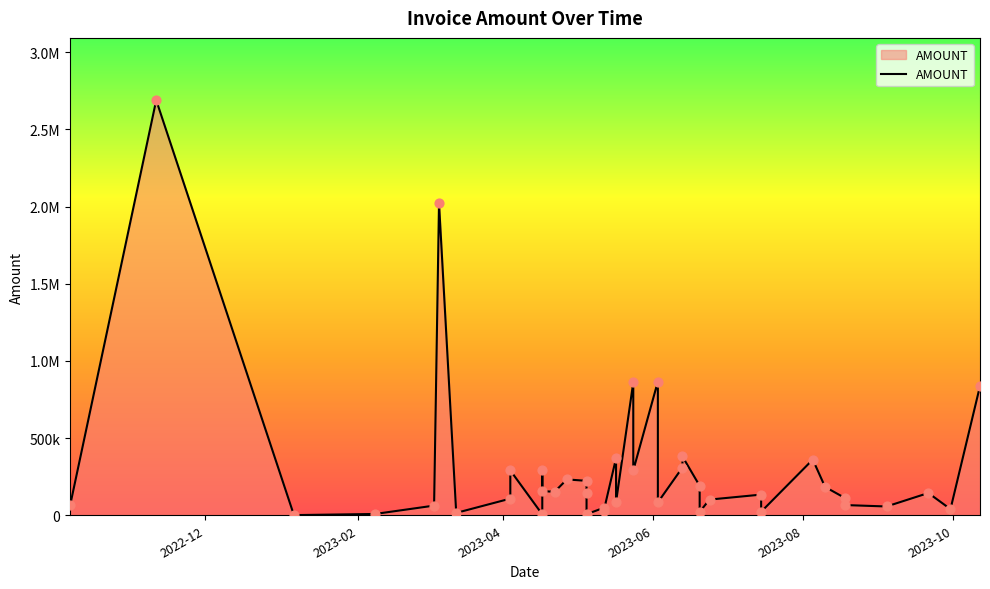

What is the change in value from 2023-03-04 to 2023-05-17?

+307338.9